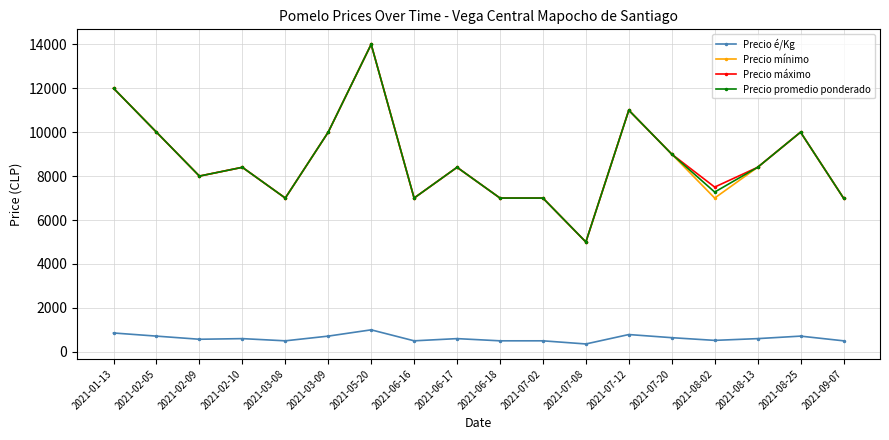

True or false: Precio é/Kg and Precio mínimo cross at least once.

False